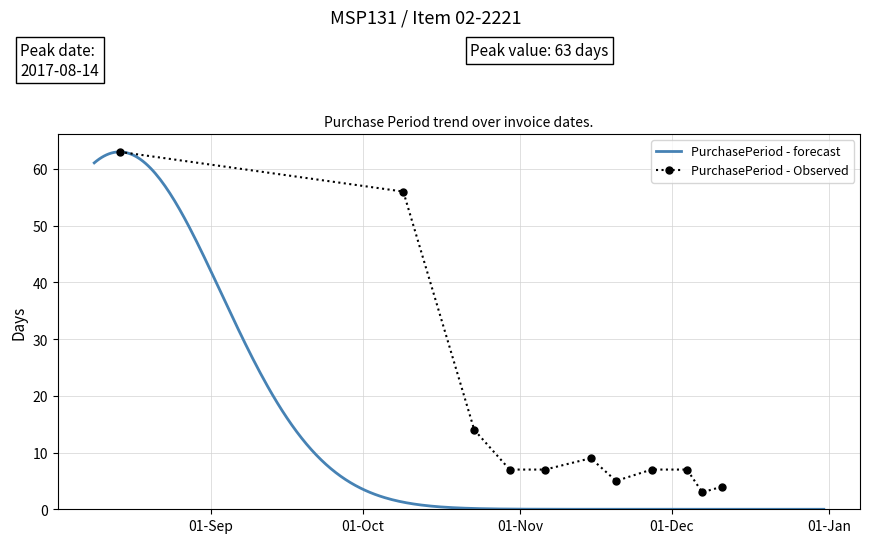

True or false: the data shows 2 at 2017-12-11.

False